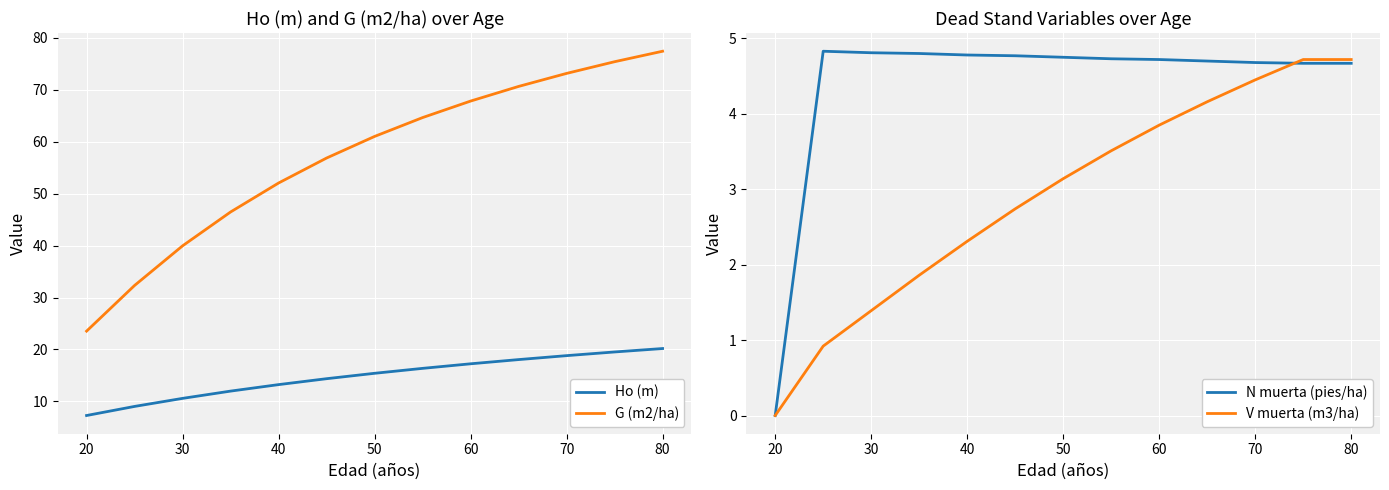

How many data points does each series have?

13